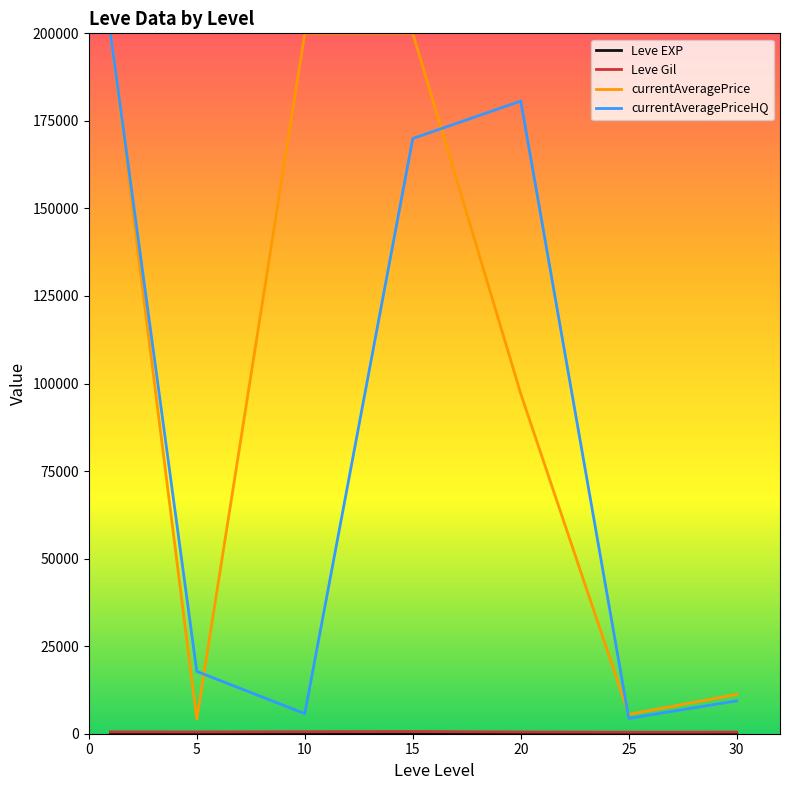

How many lines are shown in the chart?

4